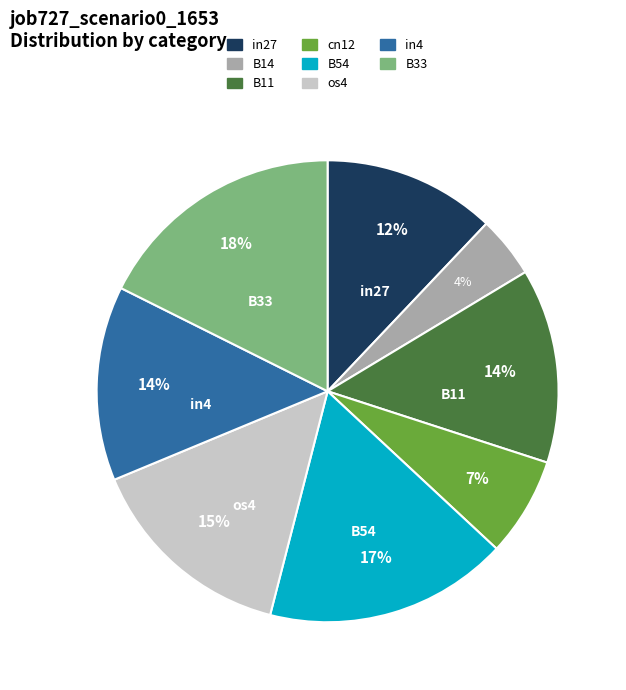

Does any single category account for the majority?

No